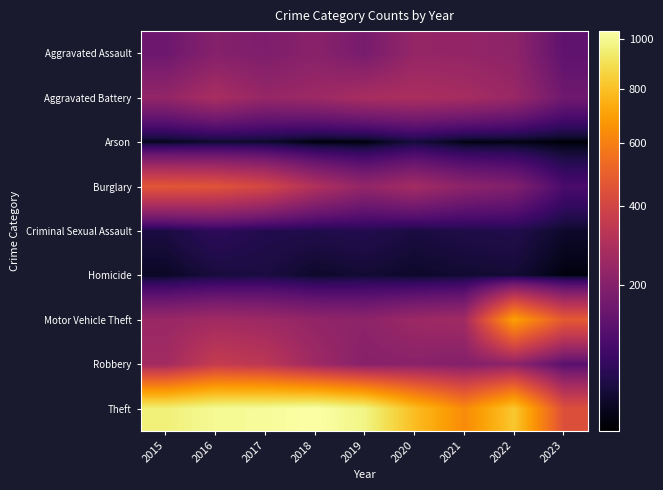

What is the total value across all series at 2023?

1443